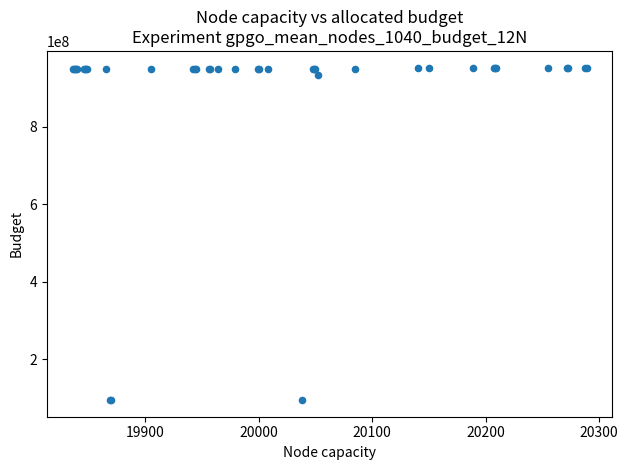

What Y value in the scatter plot is closest to 523739943?

932651918